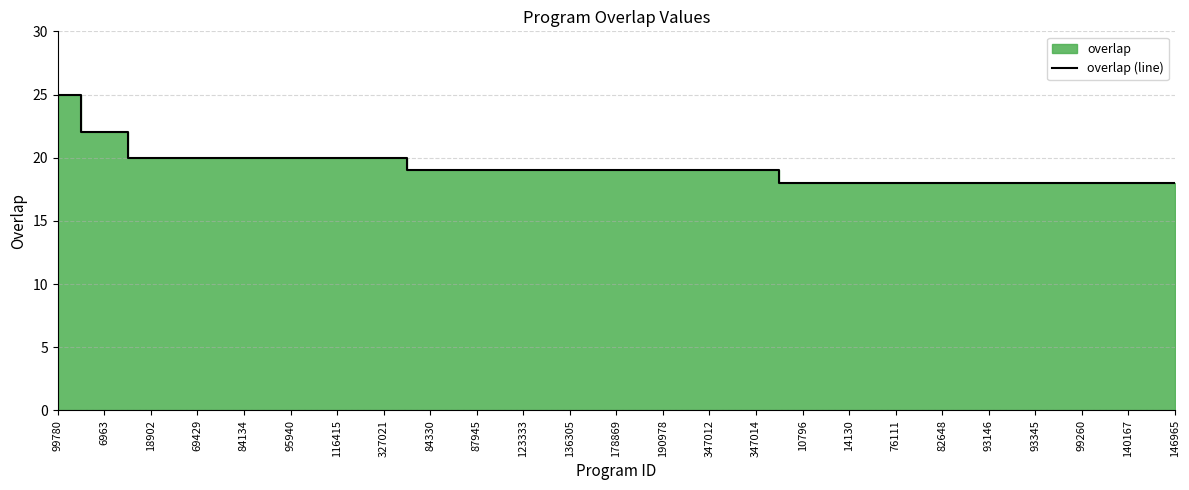

Between 87945 and 93146, which is larger?

87945